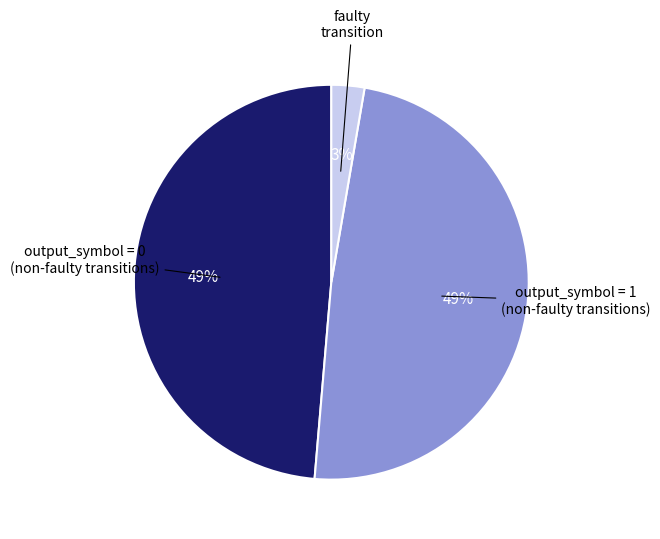

Combined, do output_symbol = 0 and faulty transition account for over 50%?

Yes